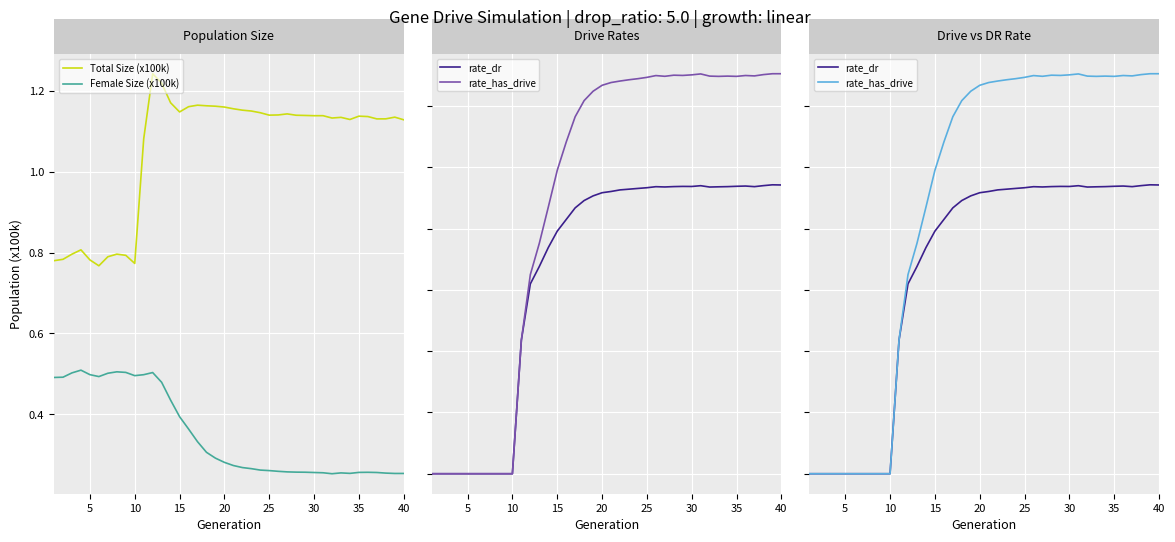

What is the value of the Female Size (x100k) point at the 1st from the left?

0.5